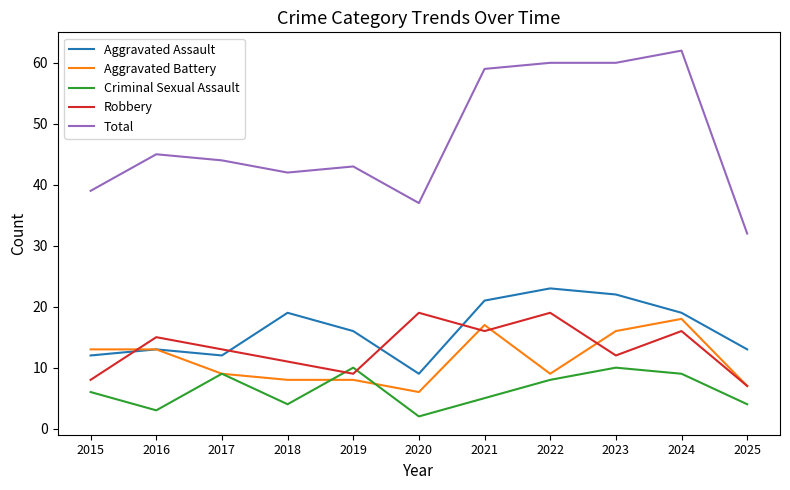

True or false: Total has a value of 60 at 2023.

True